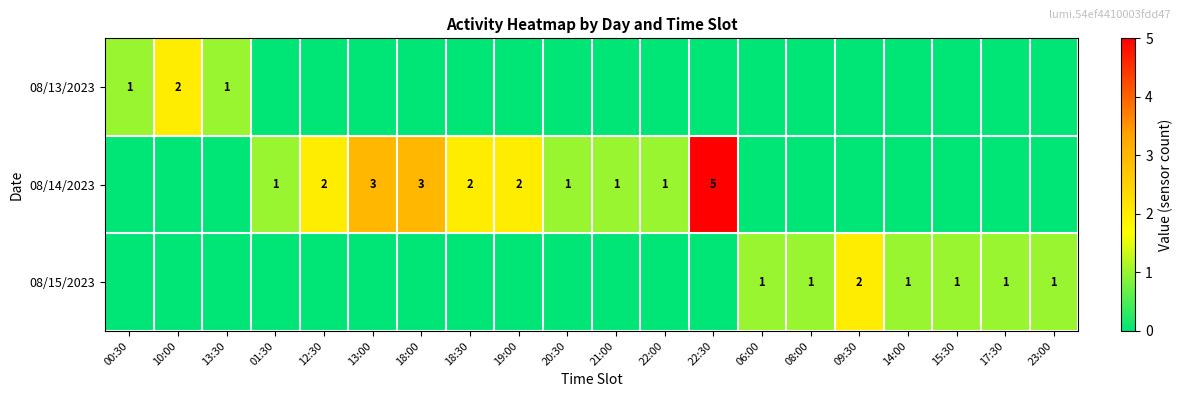

Is it true that 08/15/2023 equals 2 at 15:30?

False